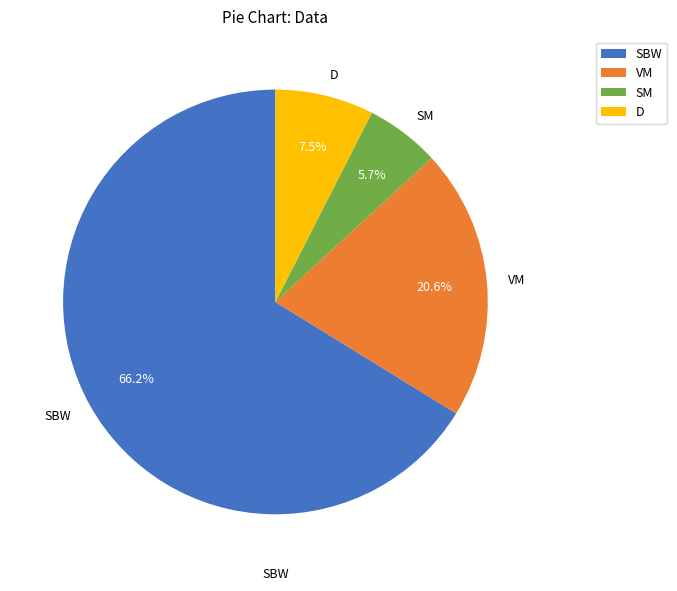

True or false: SBW accounts for 76% of the total.

False